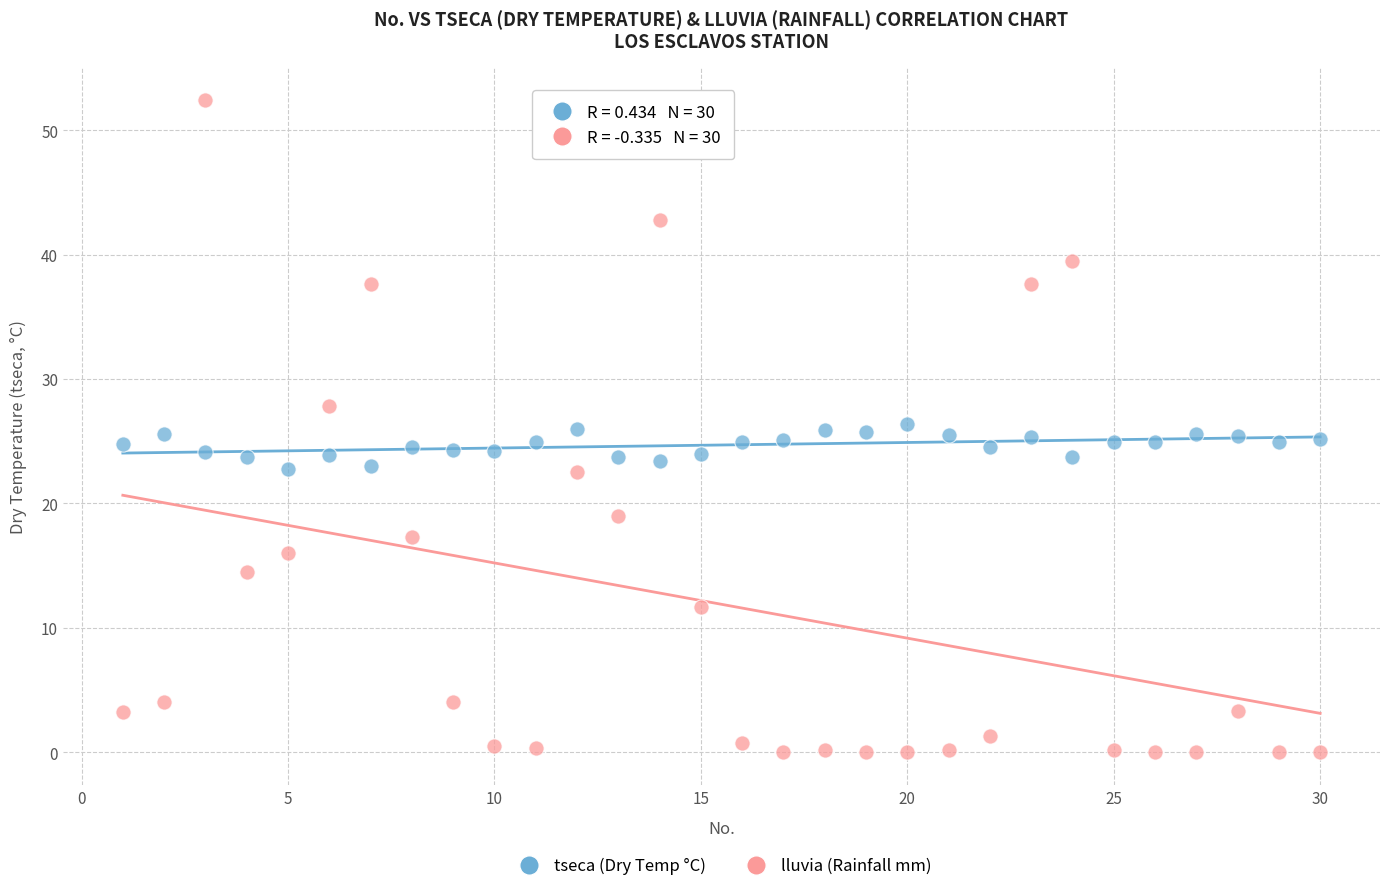

Across all data points, what is the range of Y values (max minus min)?

52.4